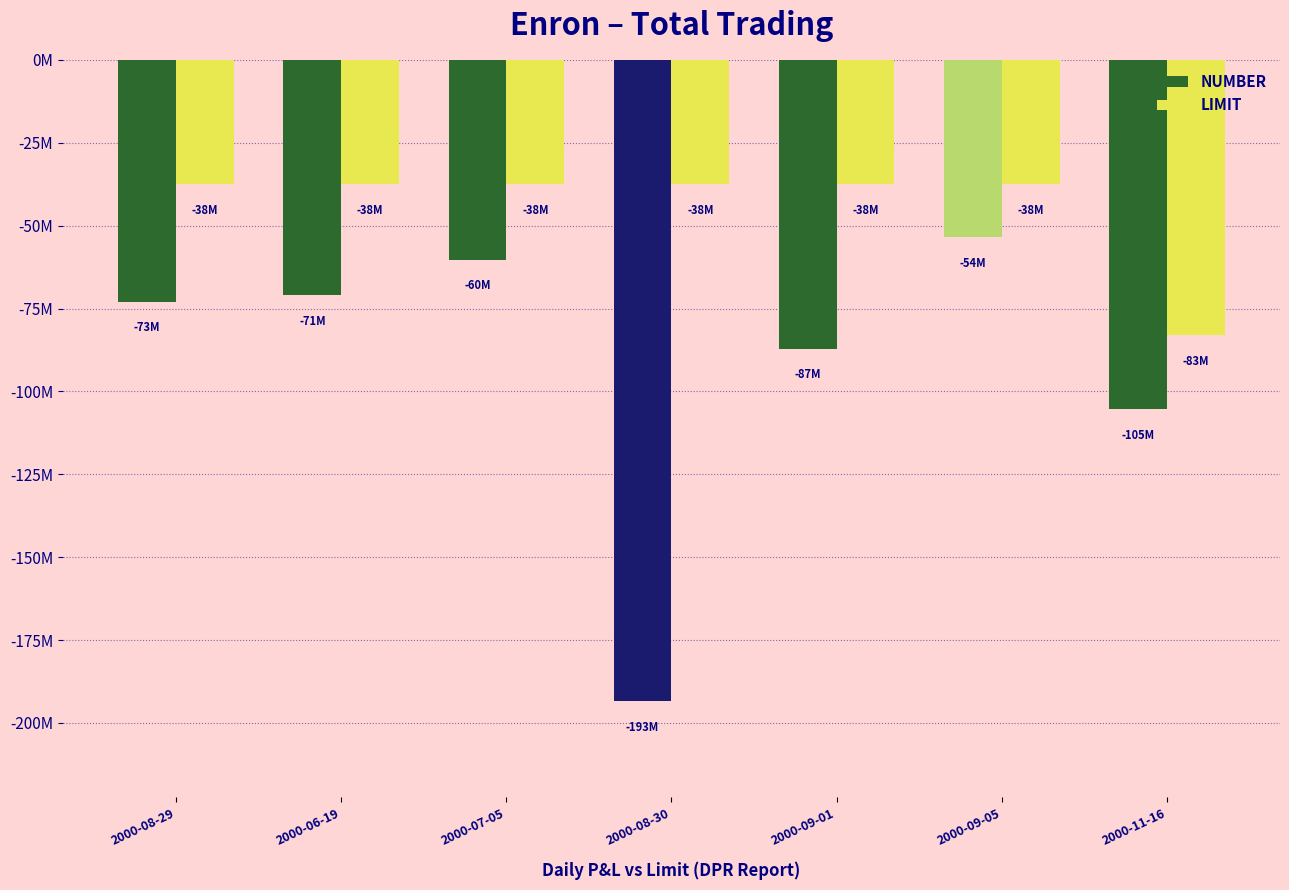

At which label does NUMBER reach its minimum?

2000-08-30